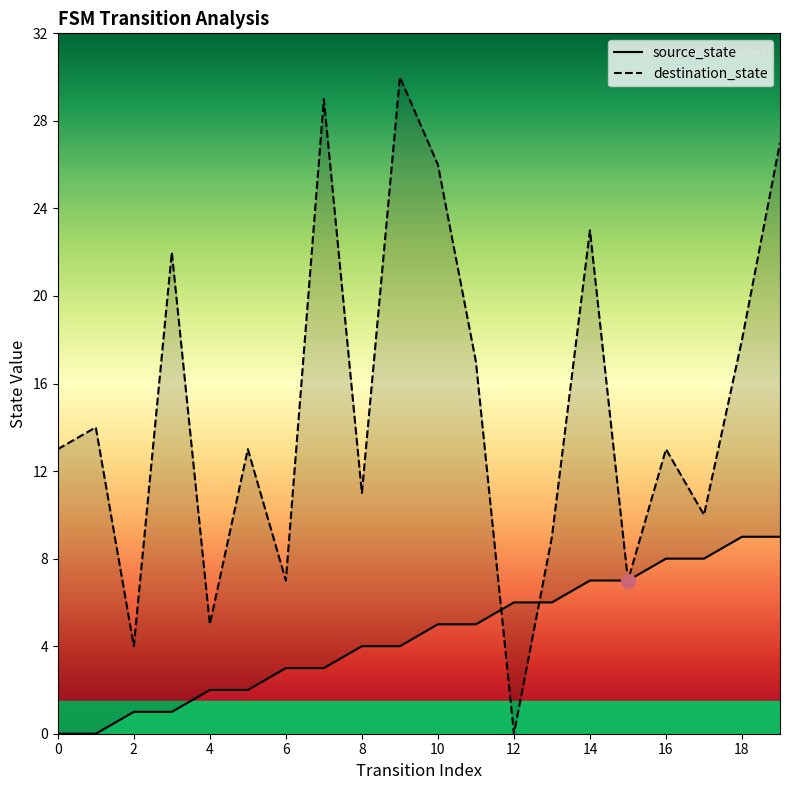

How many series are shown in this chart?

2